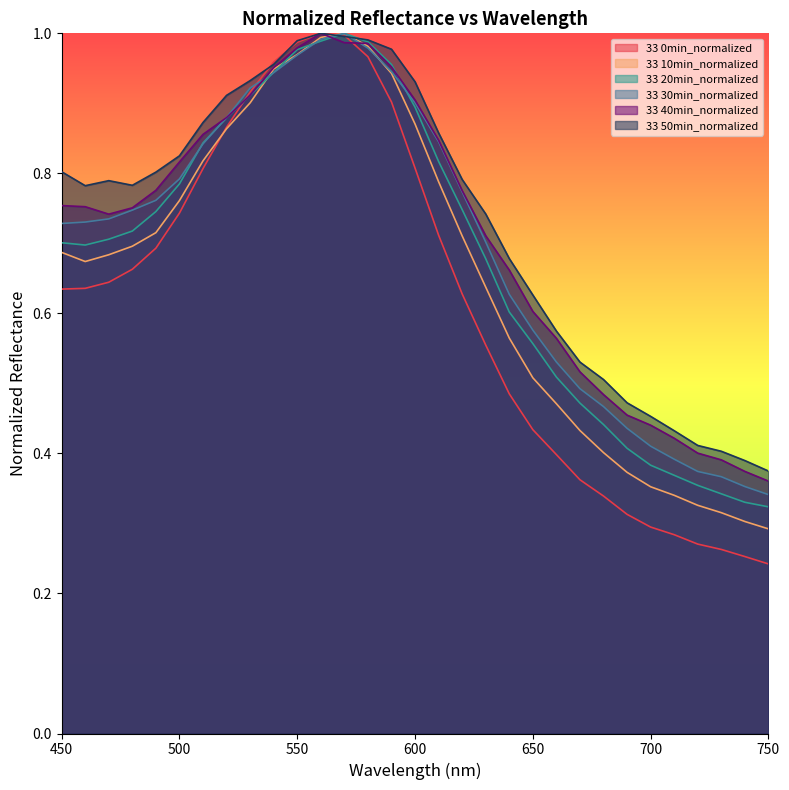

What is the value of the 33 10min_normalized point at the 21st from the left?

0.5